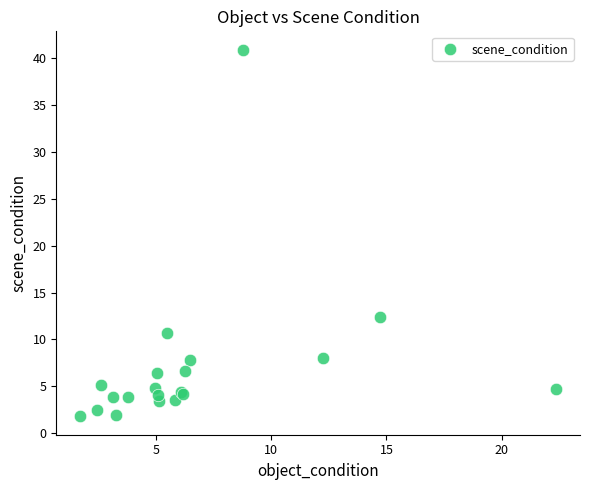

What Y value in the scatter plot is closest to 21?

12.4